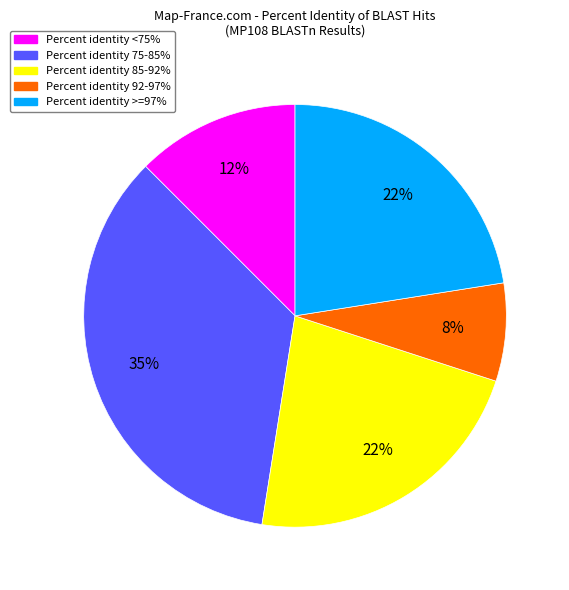

Is there a majority slice in this chart?

No